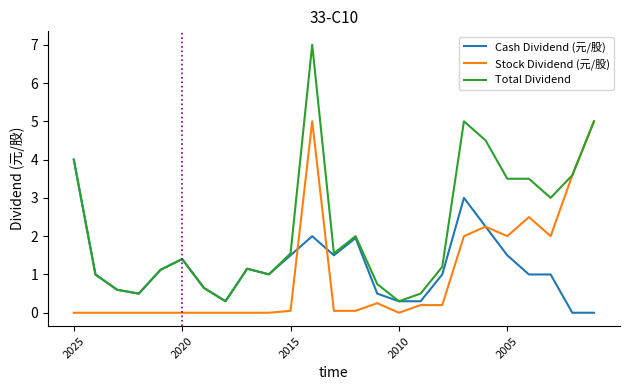

Which series has the largest total across all categories?

Total Dividend